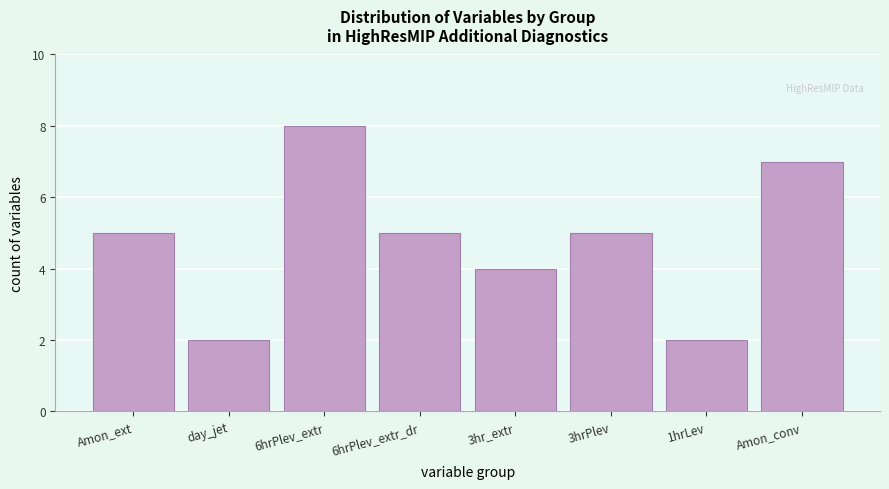

Reading right to left, what are all the values shown in this chart?

7	2	5	4	5	8	2	5